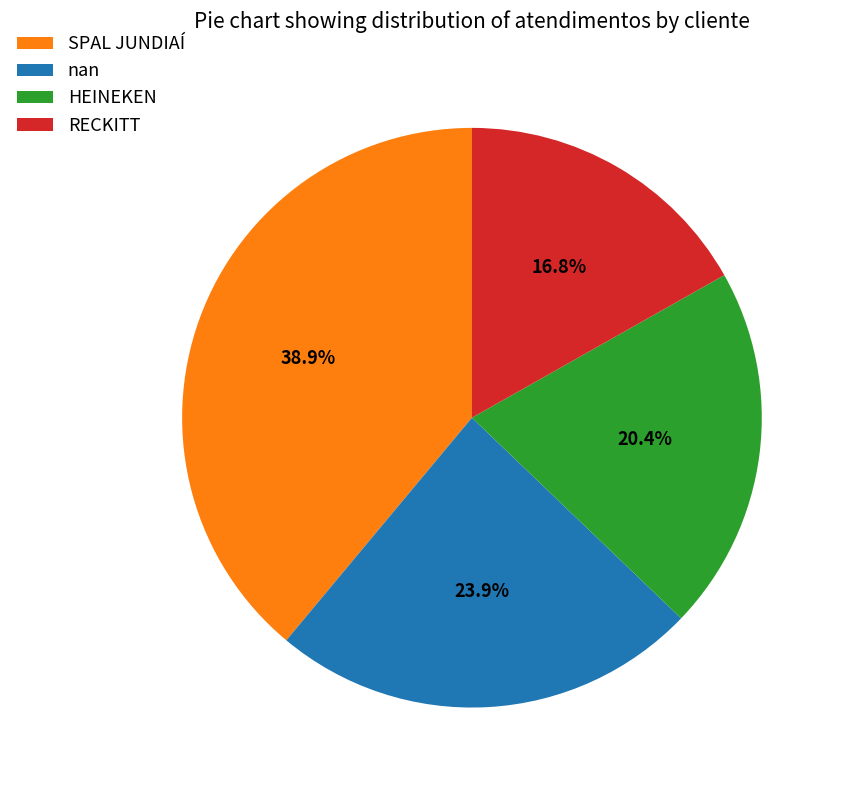

How many slices are in this pie chart?

4